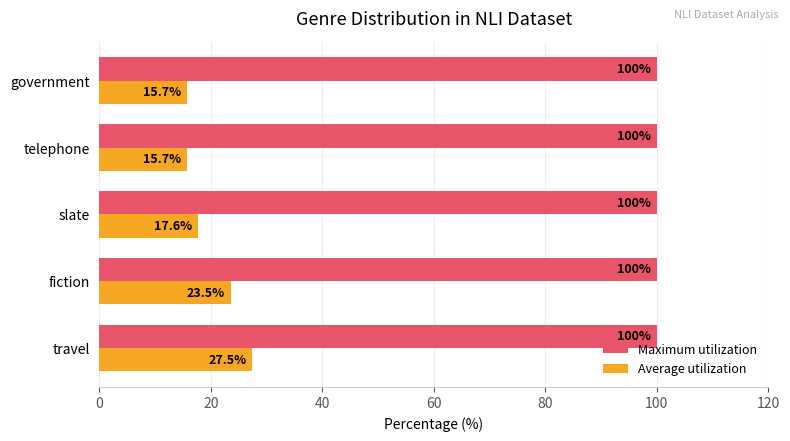

What is the maximum value shown in the chart?

100.0